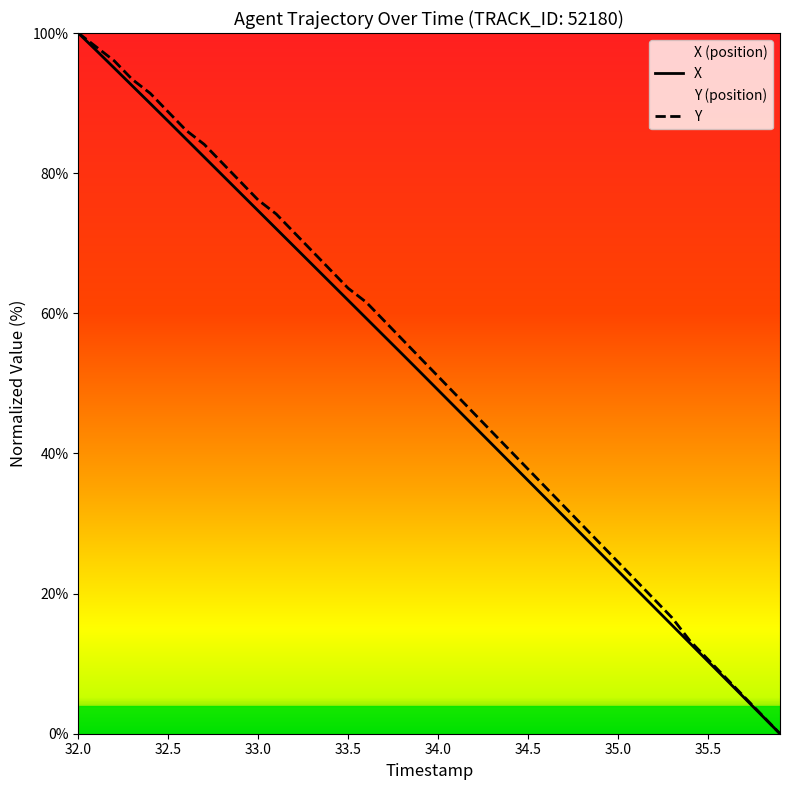

What is the maximum value shown in the chart?

100.0